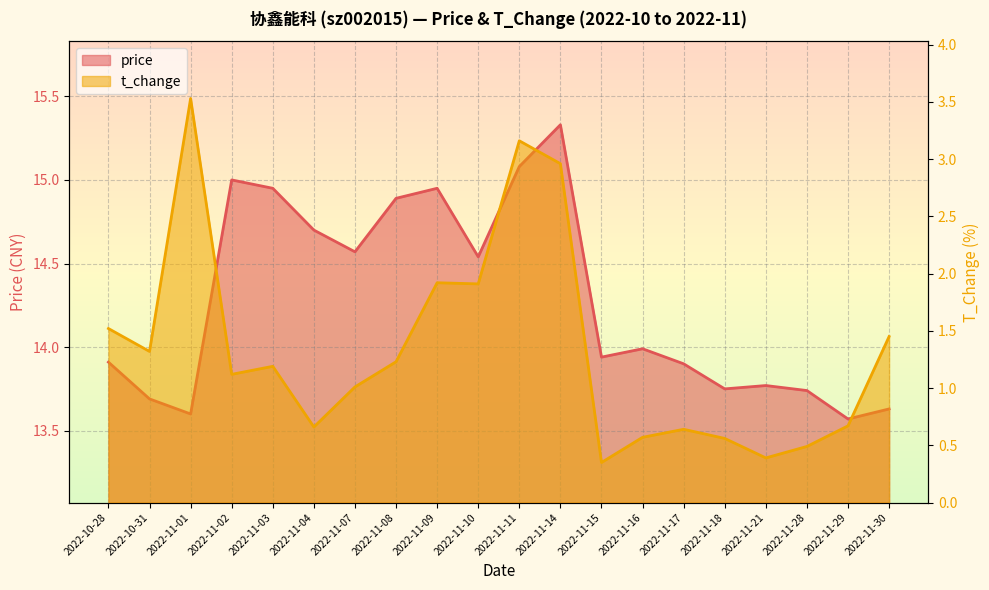

What is the average value of the t_change series?

1.3